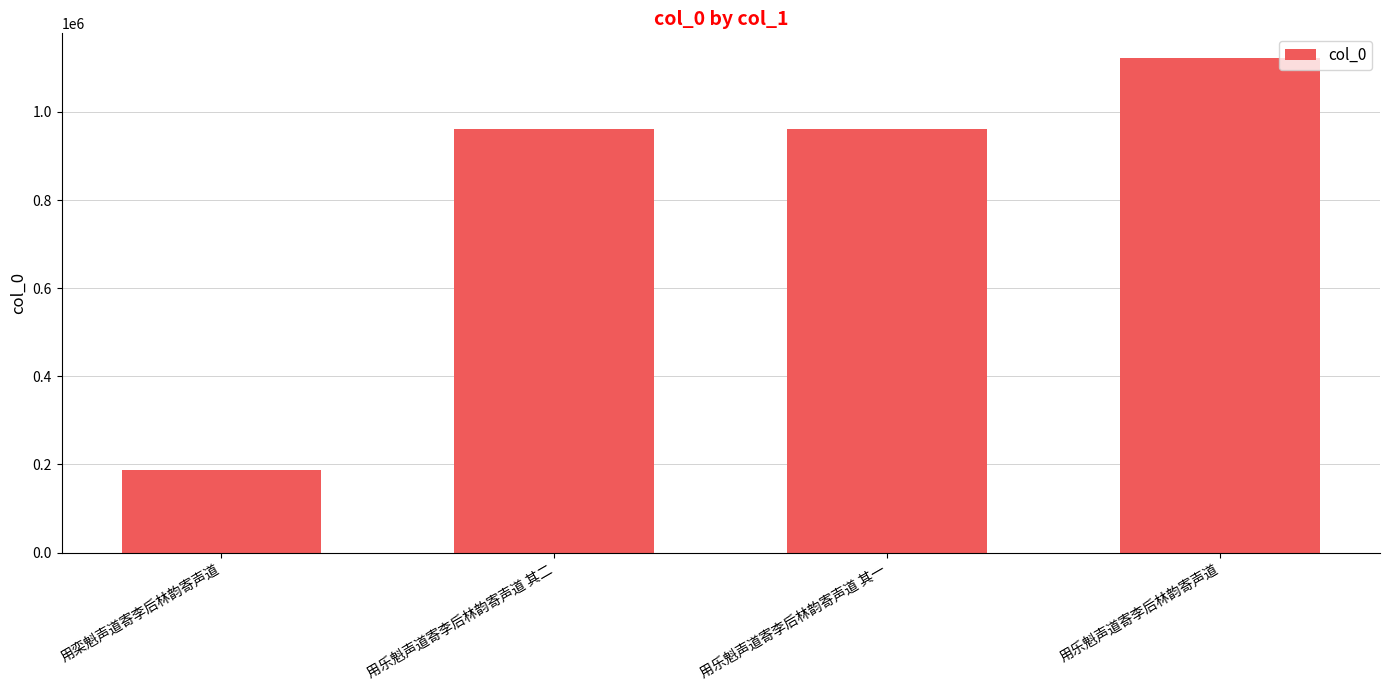

What is the label of the 2nd bar from the right?

用乐魁声道寄李后林韵寄声道 其一